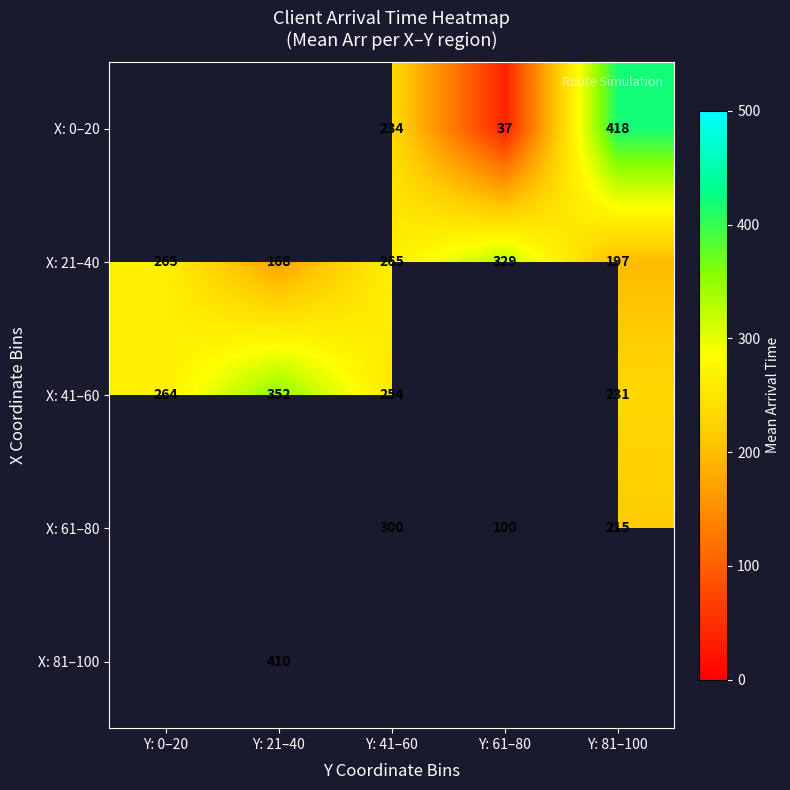

Between Y: 21–40 and Y: 61–80, which is larger?

Y: 61–80